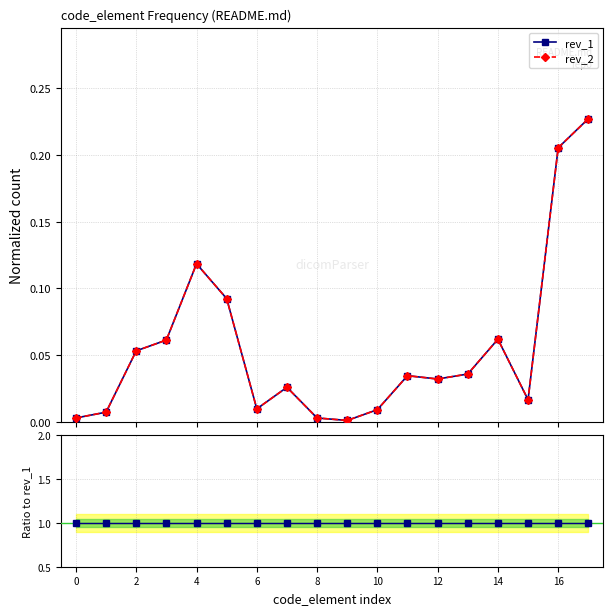

What is the sum of the rev_1 values at 10 and 17?

0.2